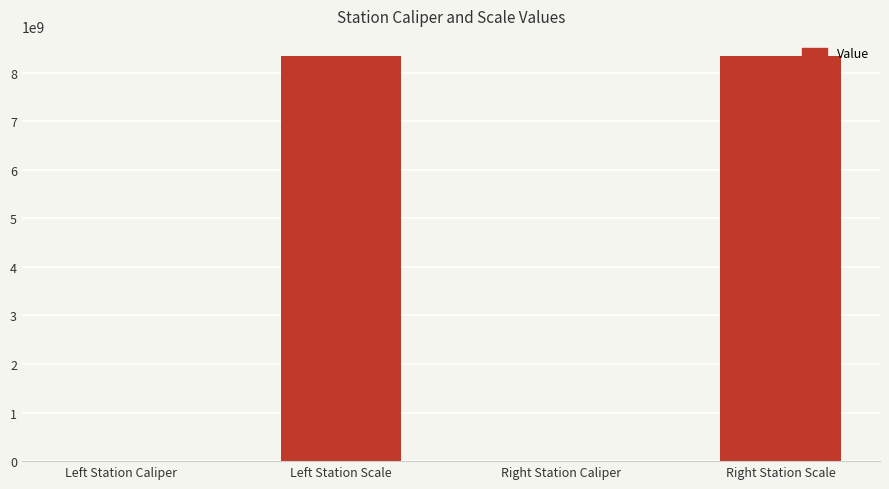

How many categories are shown in the chart?

4